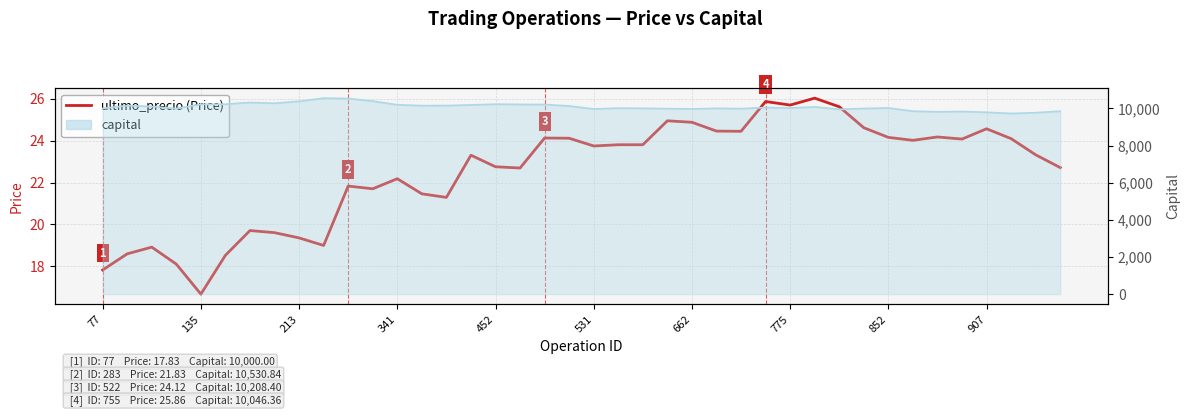

Does the chart display data point markers on the line(s)?

No